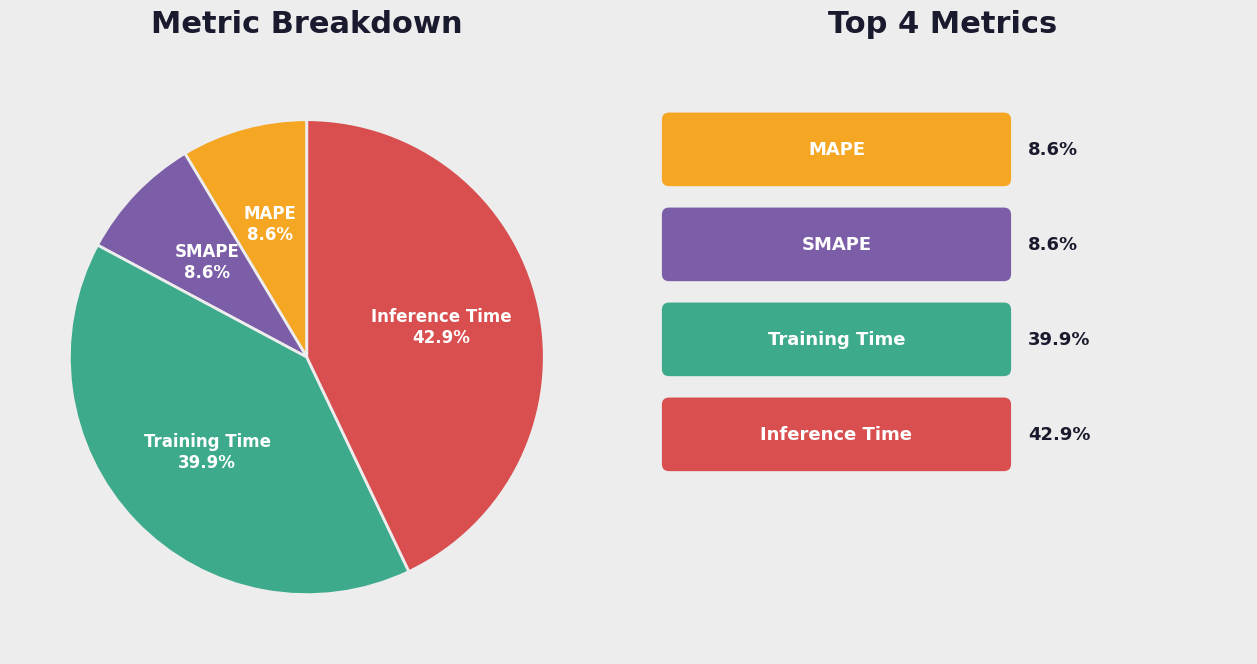

What percentage is the Inference Time slice, to the nearest percent?

43%